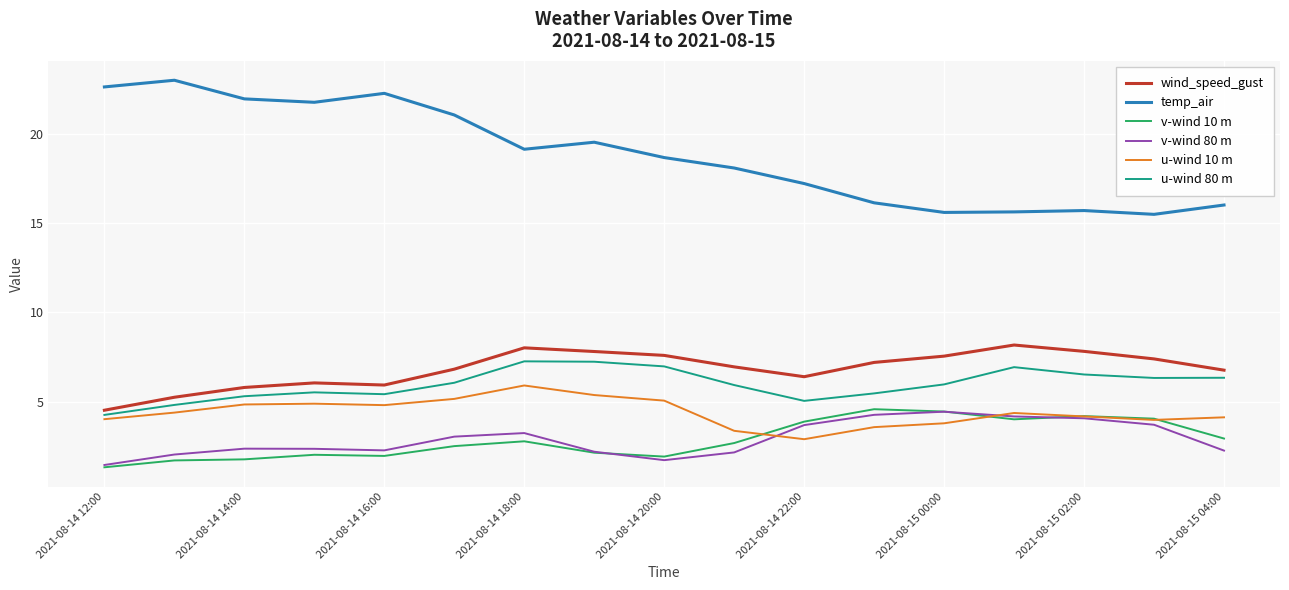

Which series has the largest range (max minus min)?

temp_air